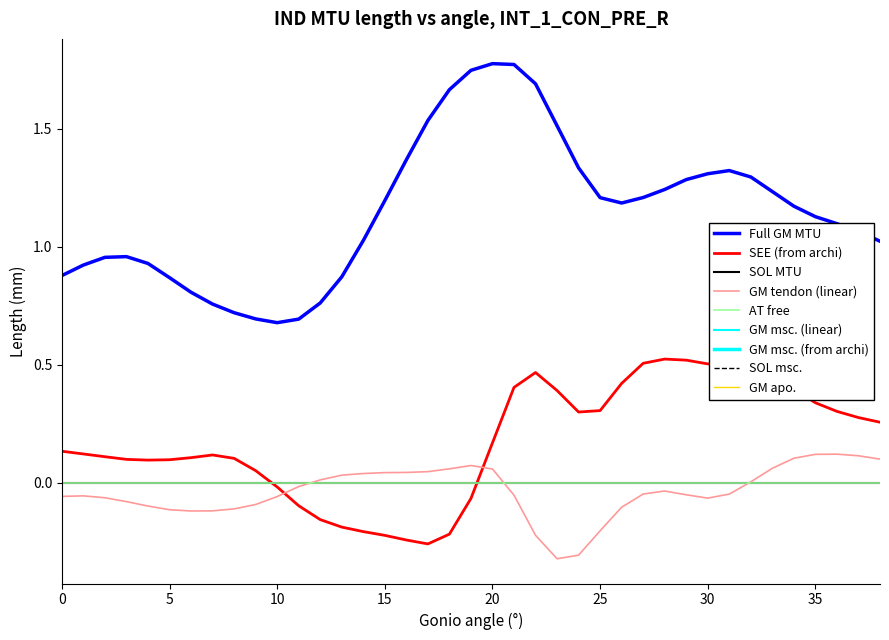

Is this an area chart (filled region under the line)?

No